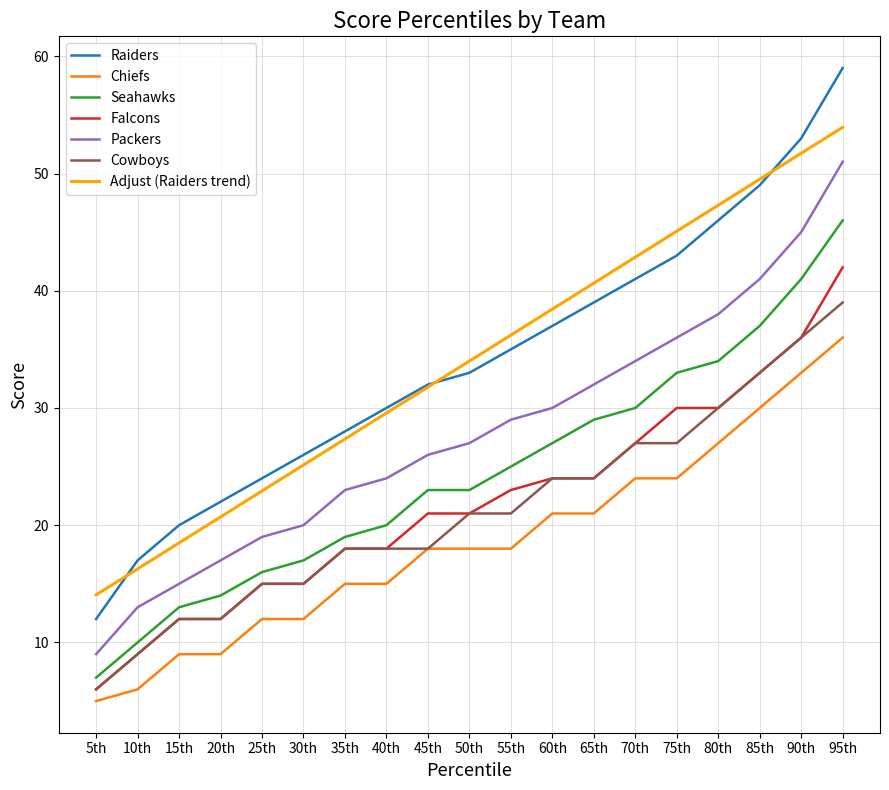

What position from the right is 60th?

8